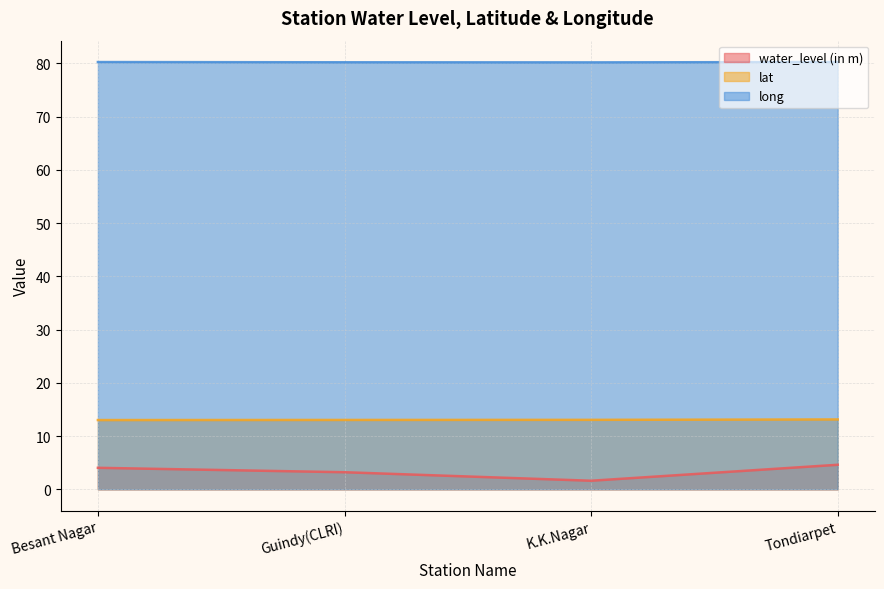

The lat series shows 7.0 at Guindy(CLRI). True or false?

False